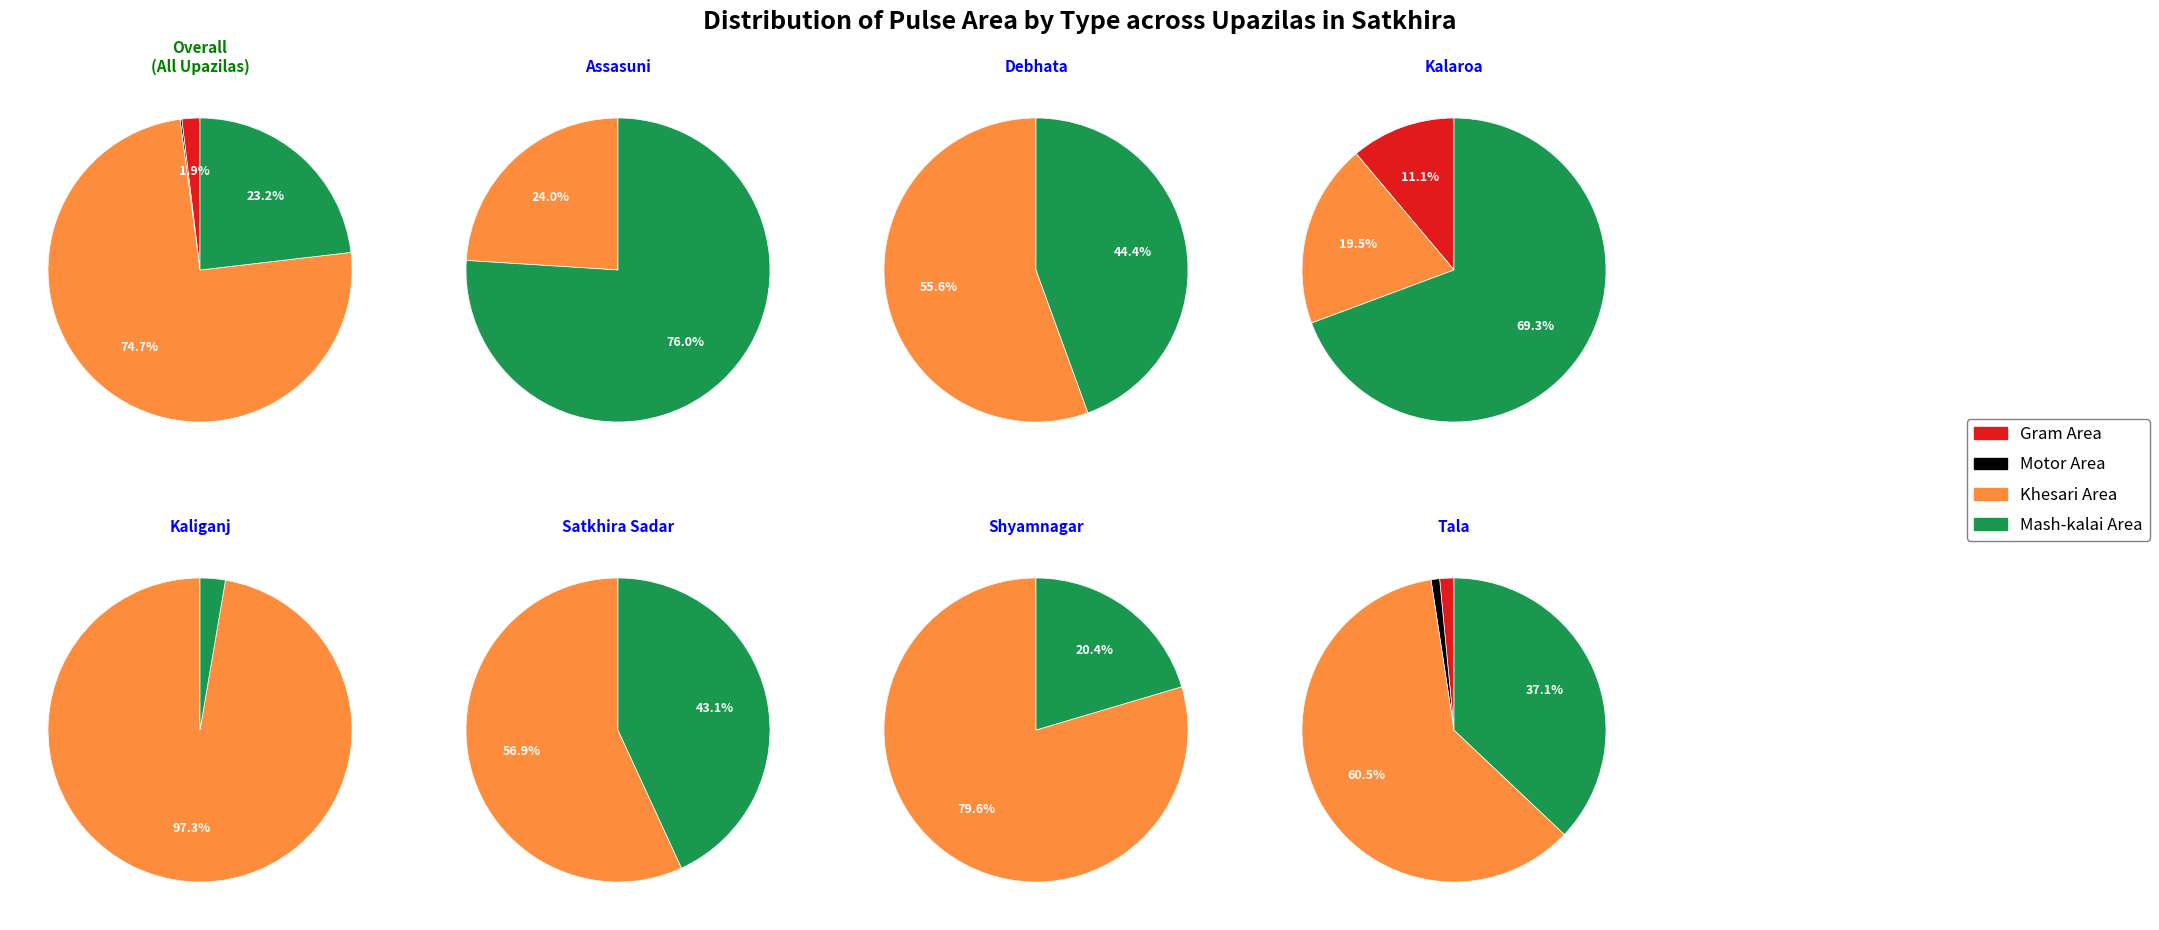

Between 2 and 6, which series saw the biggest shift?

Khesari Area